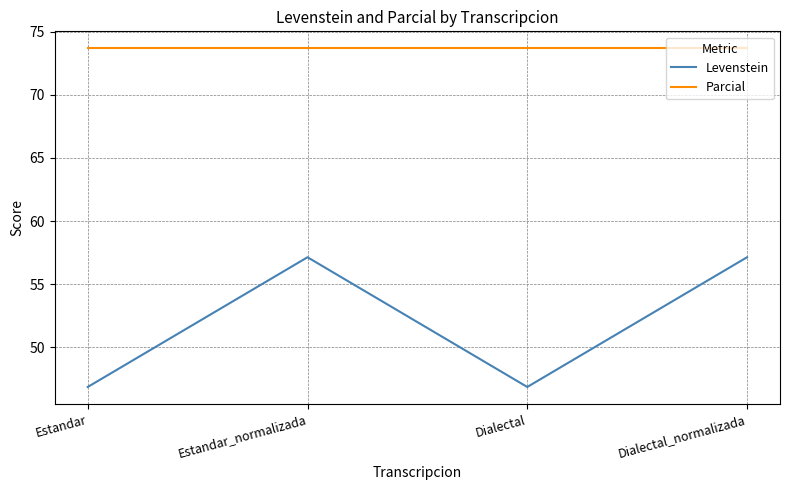

Which series has the largest range (max minus min)?

Levenstein